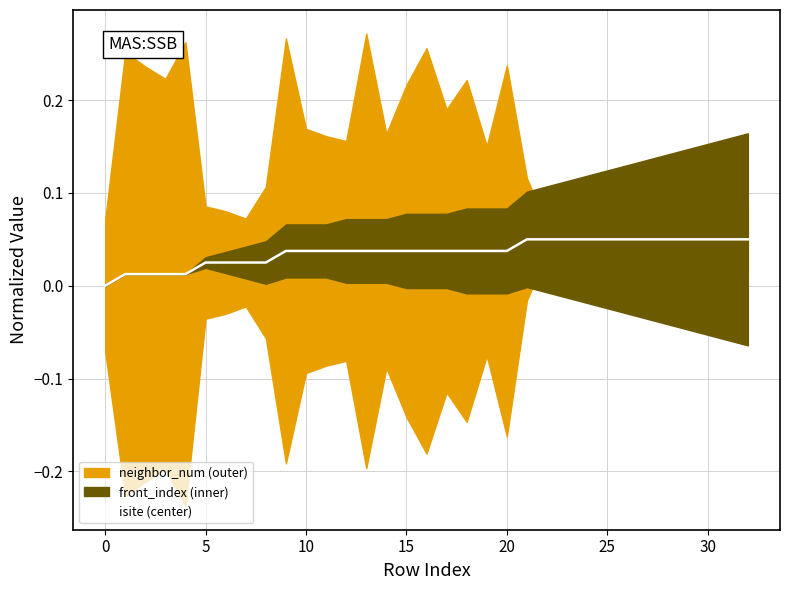

Count the number of categories in the chart.

33